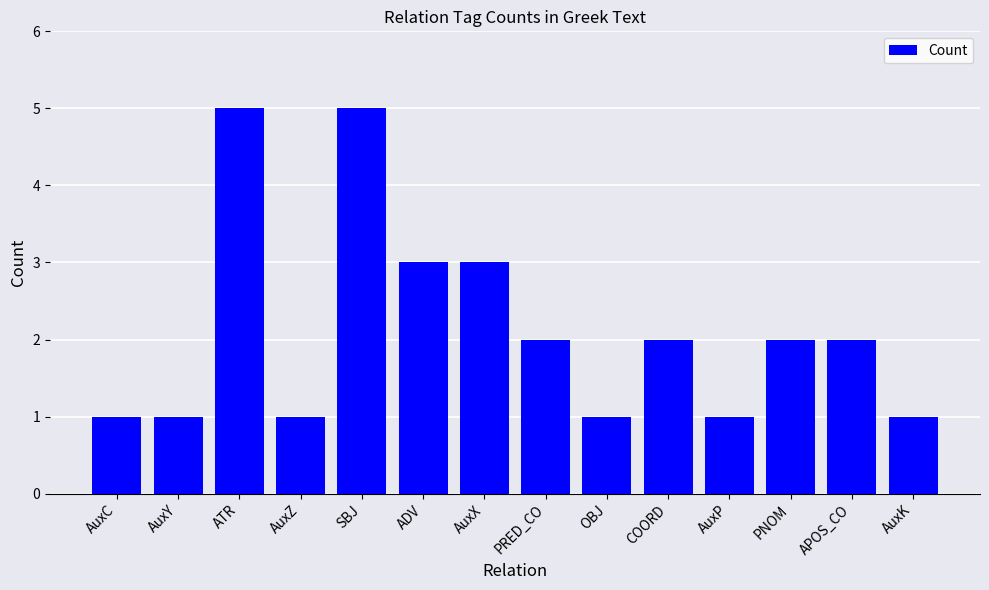

What is the sum of all values?

30